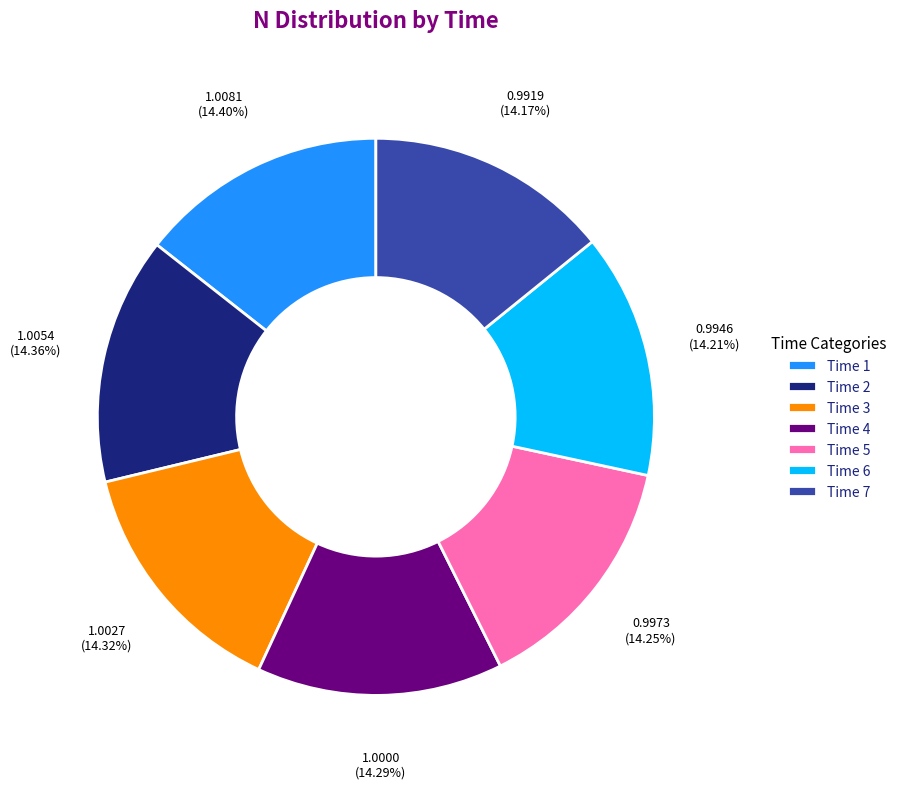

Is the sum of Time 5 and Time 3 greater than half?

No